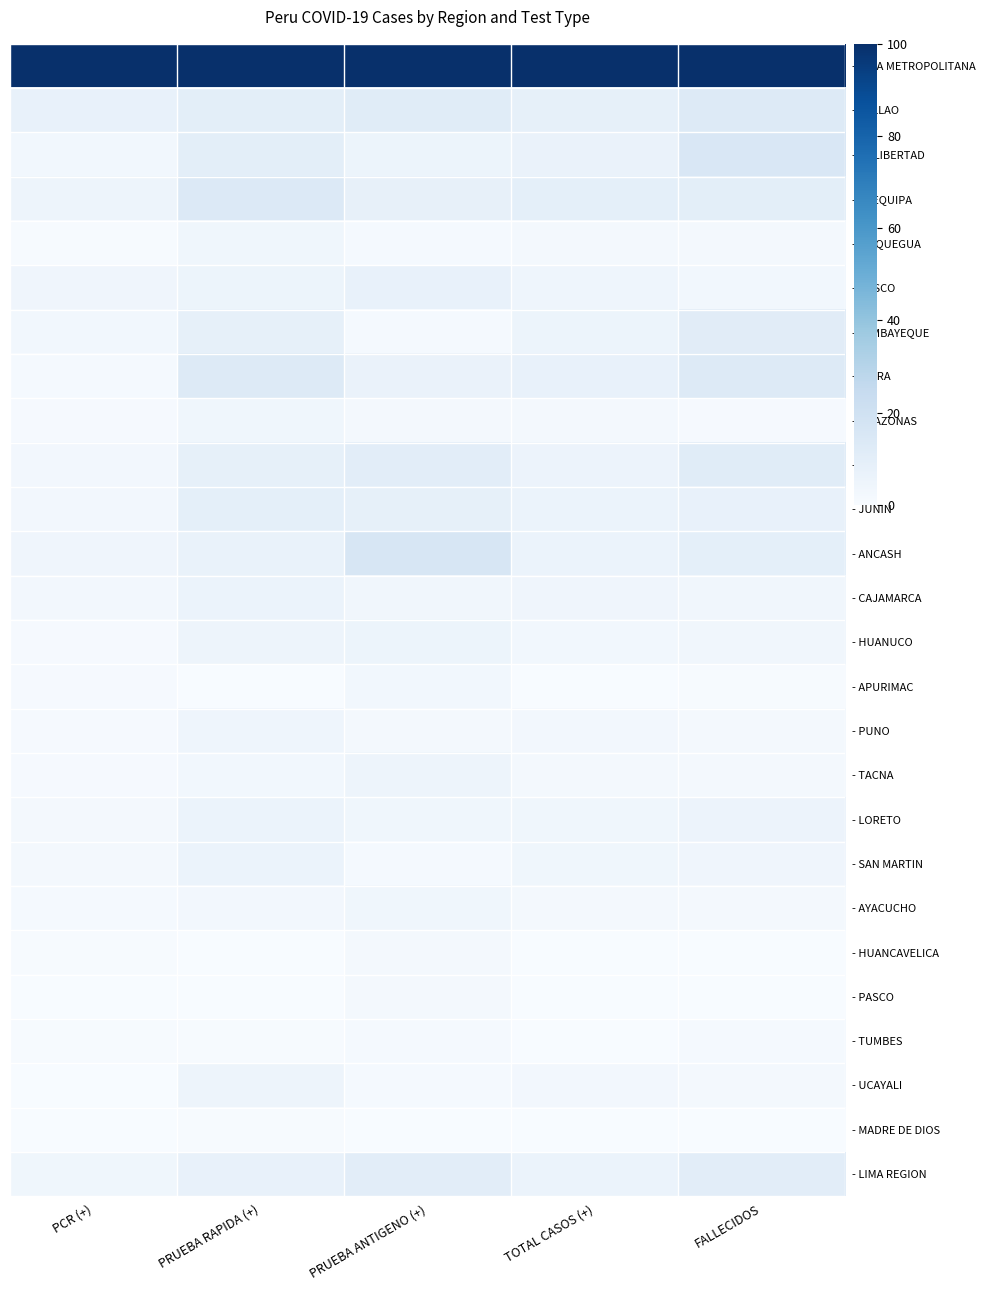

What is the difference between the highest and lowest values at PCR (+)?

100.0